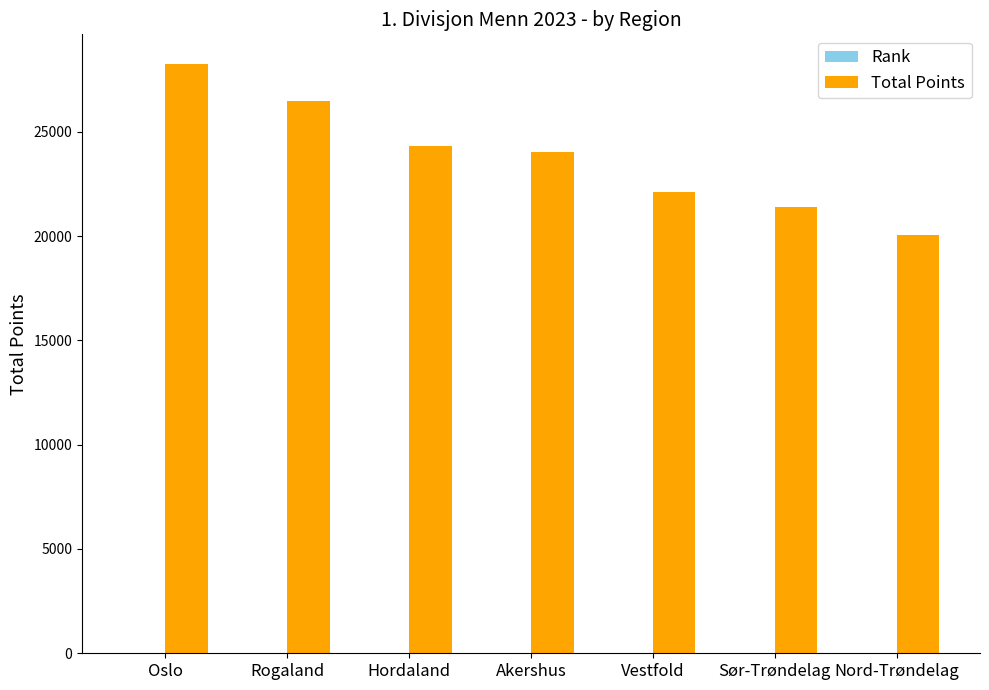

Where does the Total Points series first go above 24019?

Oslo